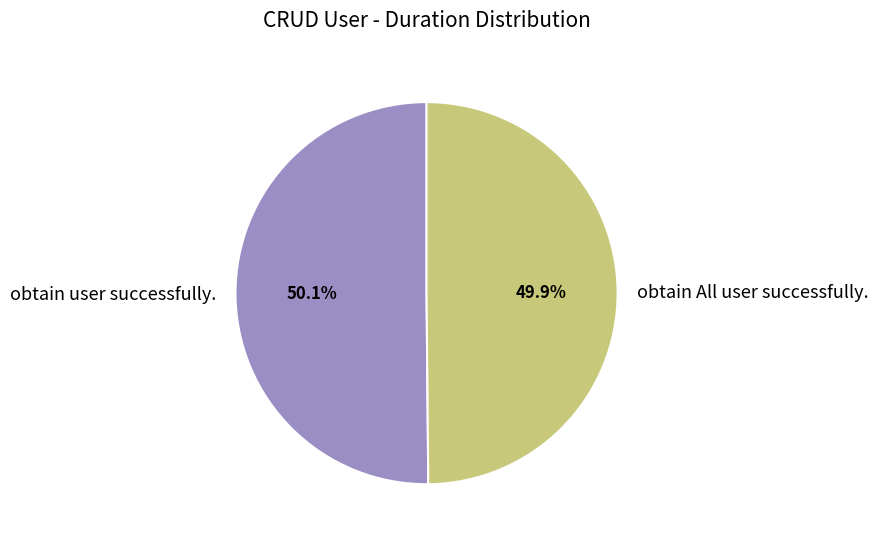

What is the total percentage of obtain user successfully. and obtain All user successfully.?

100.0%